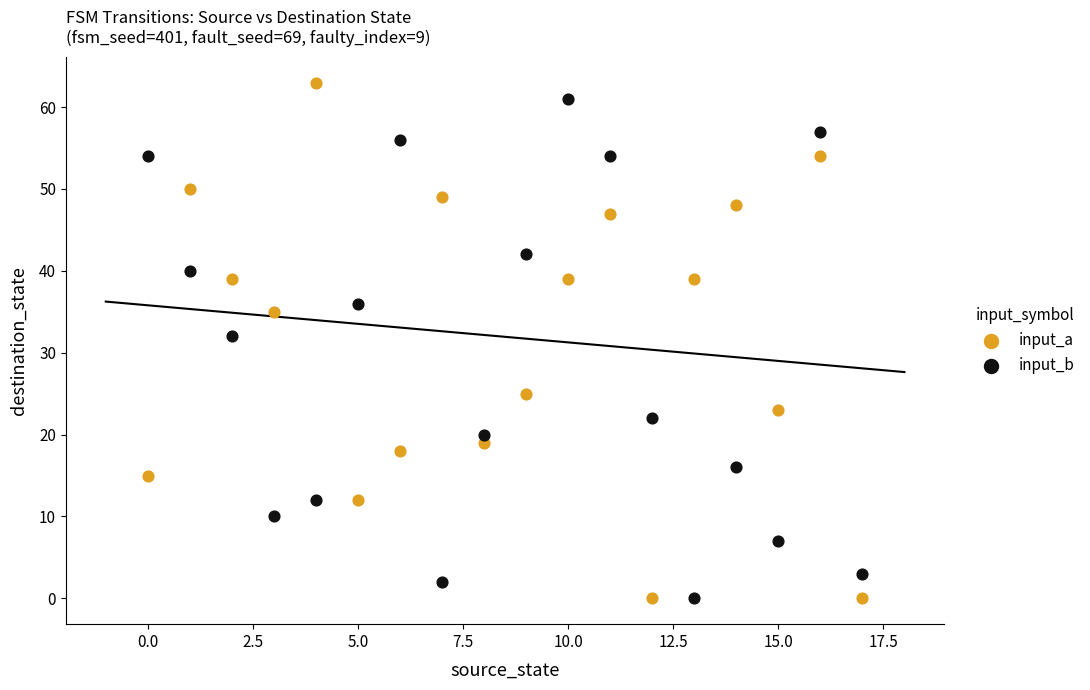

What are all the series names shown in the legend?

input_a, input_b